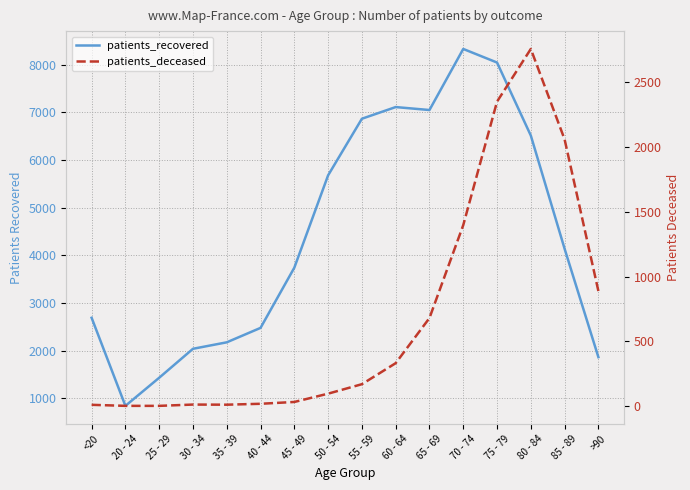

Rank the series by their average value, from highest to lowest.

patients_recovered, patients_deceased